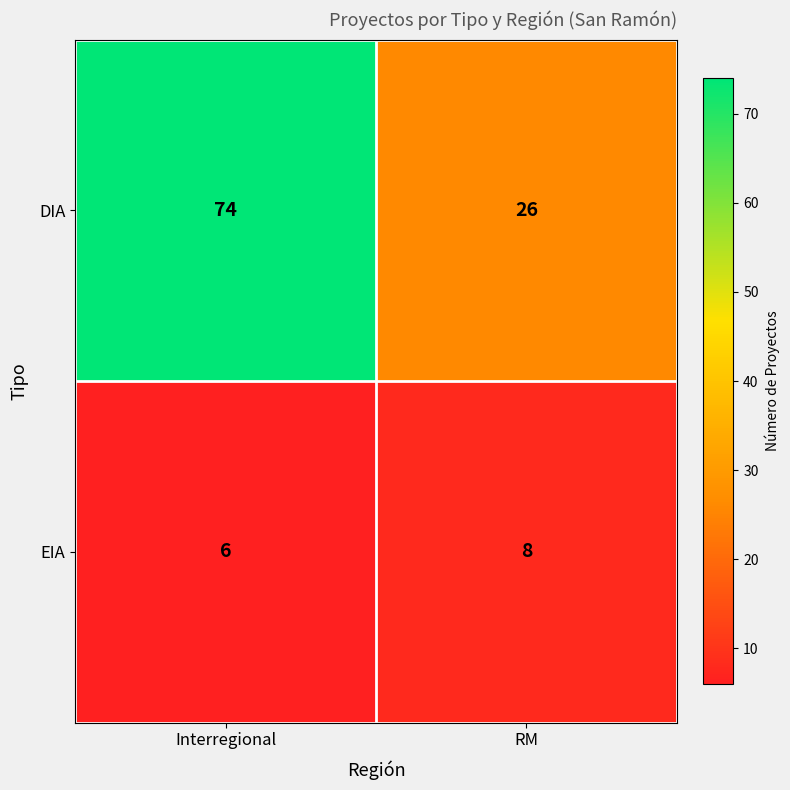

Read the EIA value at Interregional.

6